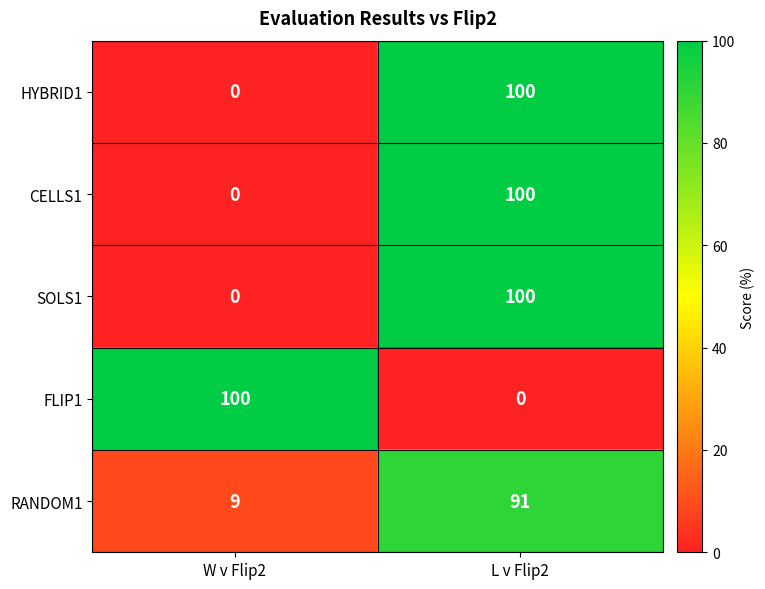

What is the difference between the CELLS1 values at L v Flip2 and W v Flip2?

100